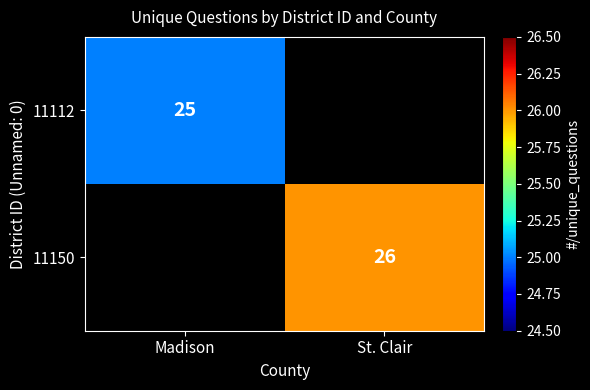

The 11112 series shows 43.4 at Madison. True or false?

False